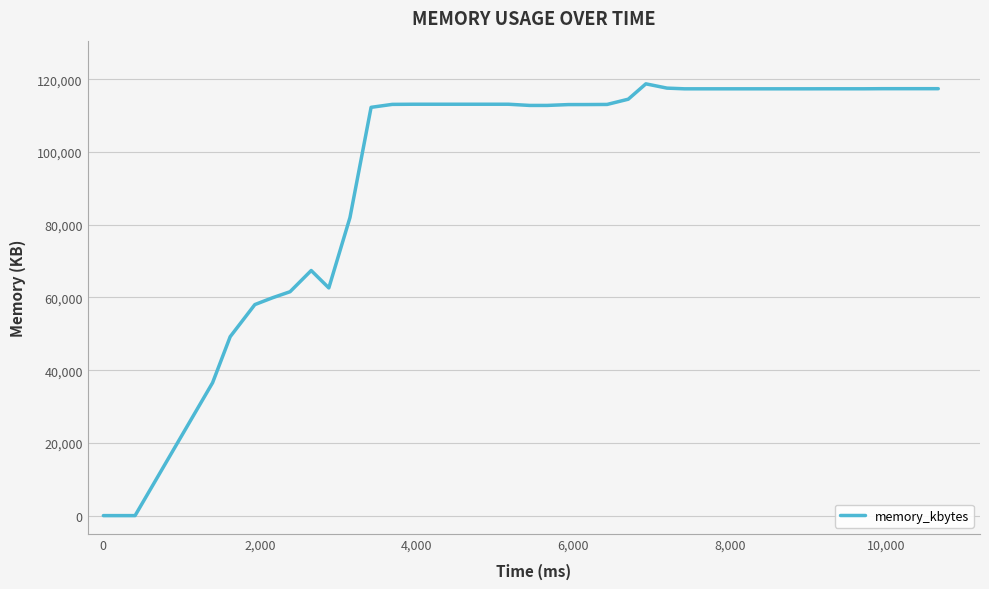

What is the difference between the maximum and minimum values?

118736